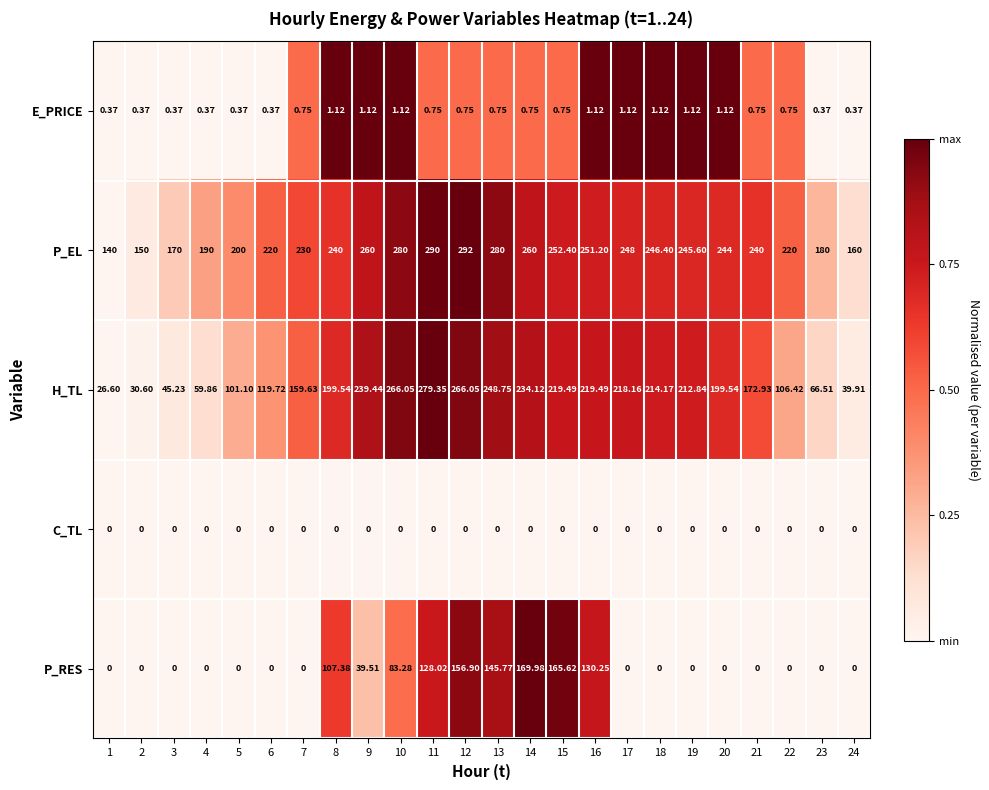

Between 15 and 17, which series saw the biggest shift?

P_RES